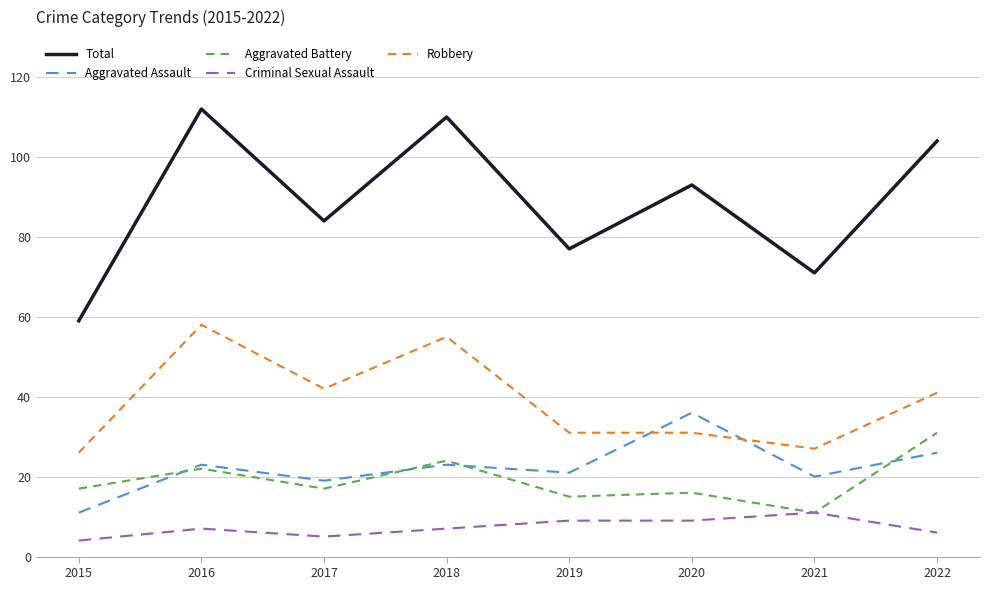

What is the difference between the Total values at 2016 and 2021?

41